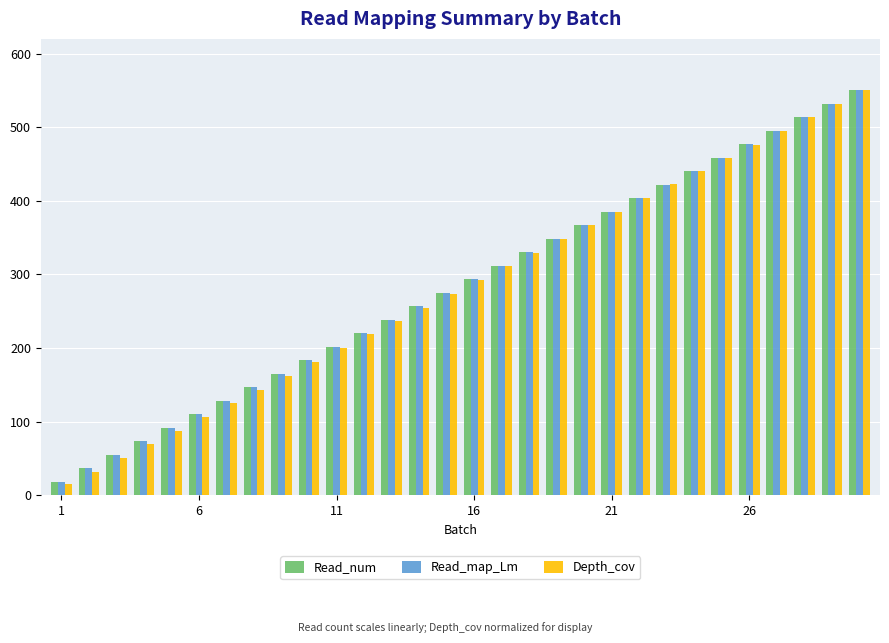

What is the difference between the maximum and minimum values in the Read_map_Lm series?

531.8